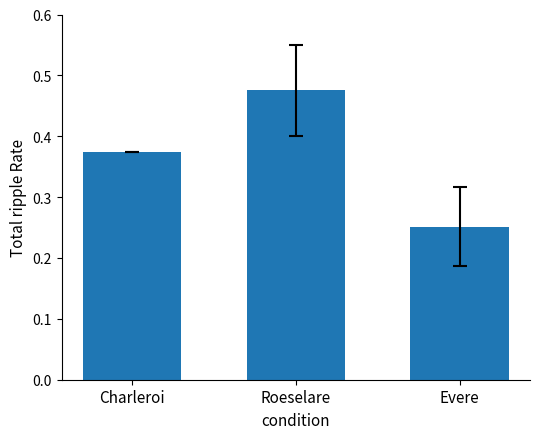

How many distinct data groups are displayed?

1